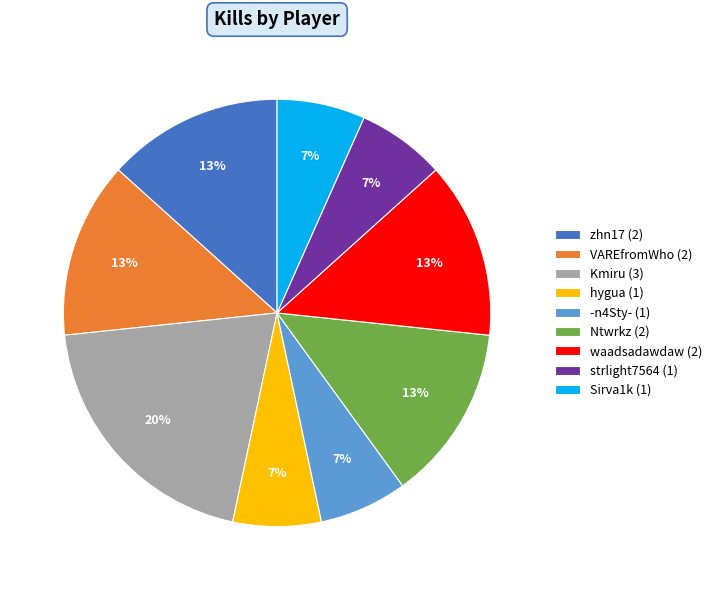

The waadsadawdaw slice represents 13% of the pie. True or false?

True